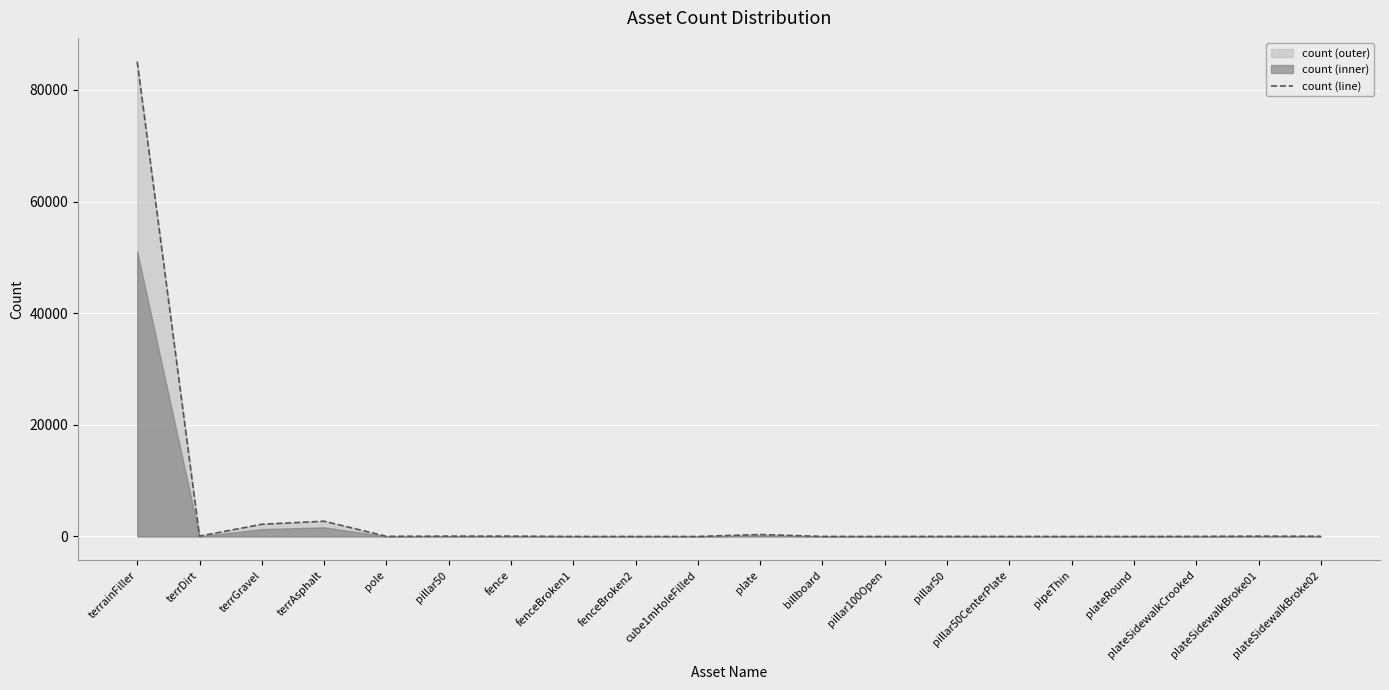

What is the change in value from pillar100Open to plateRound?

+2